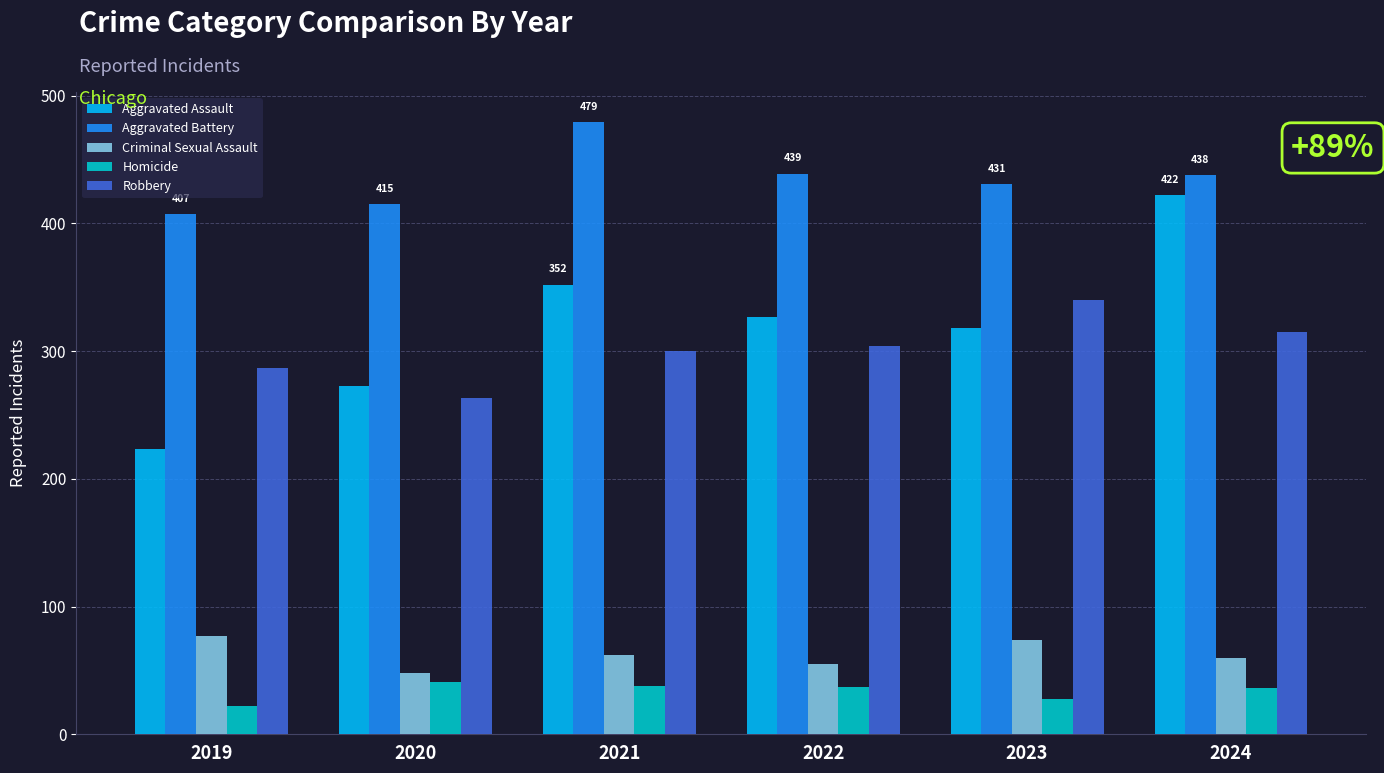

What is the smallest value displayed?

22